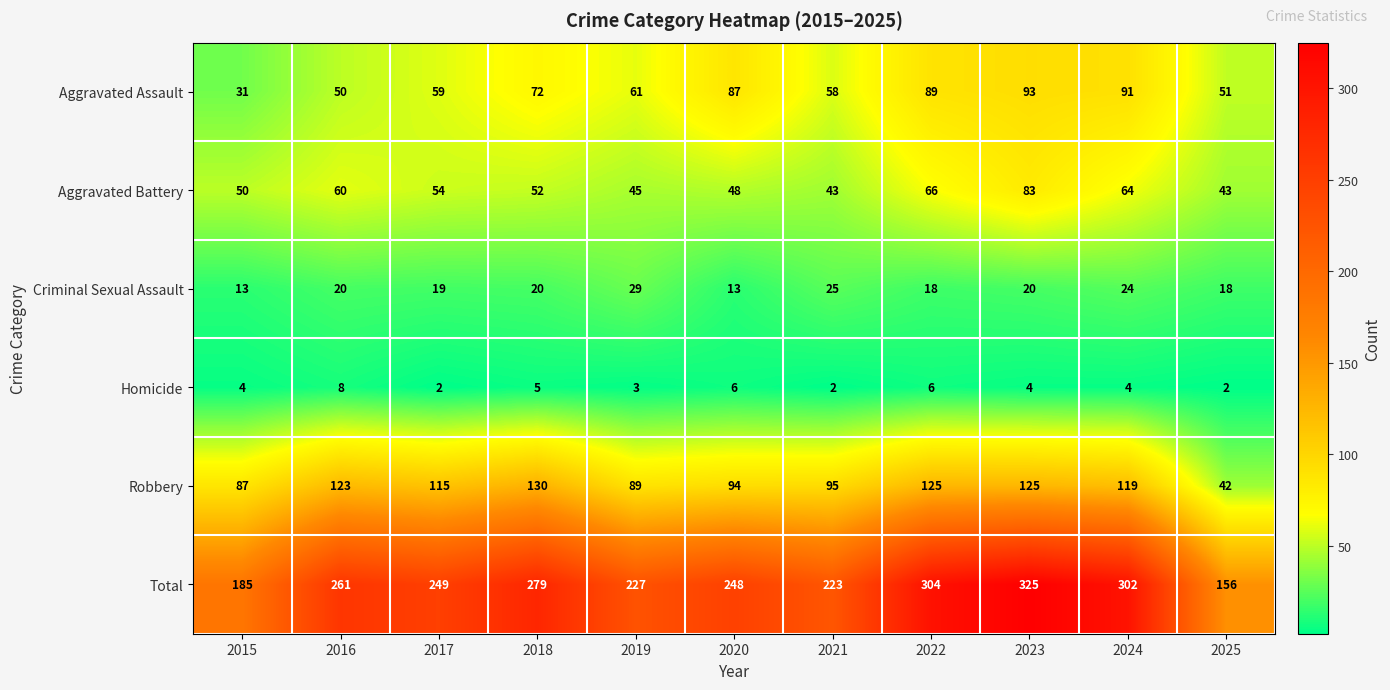

The value of Criminal Sexual Assault at 2022 is 18. True or false?

True